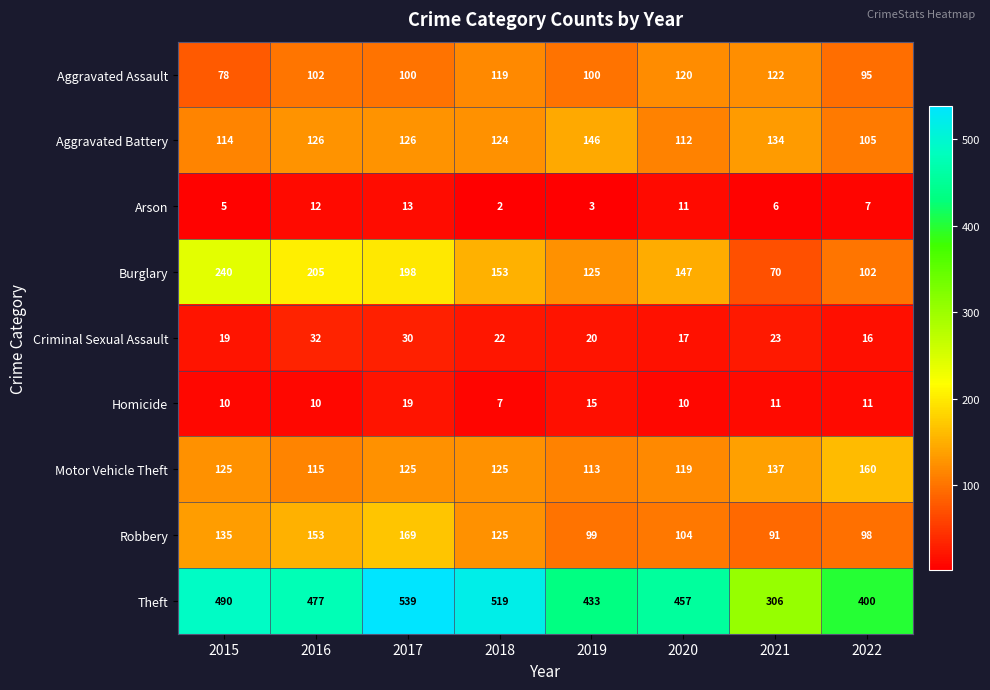

What is the difference between the highest and lowest values at 2022?

393